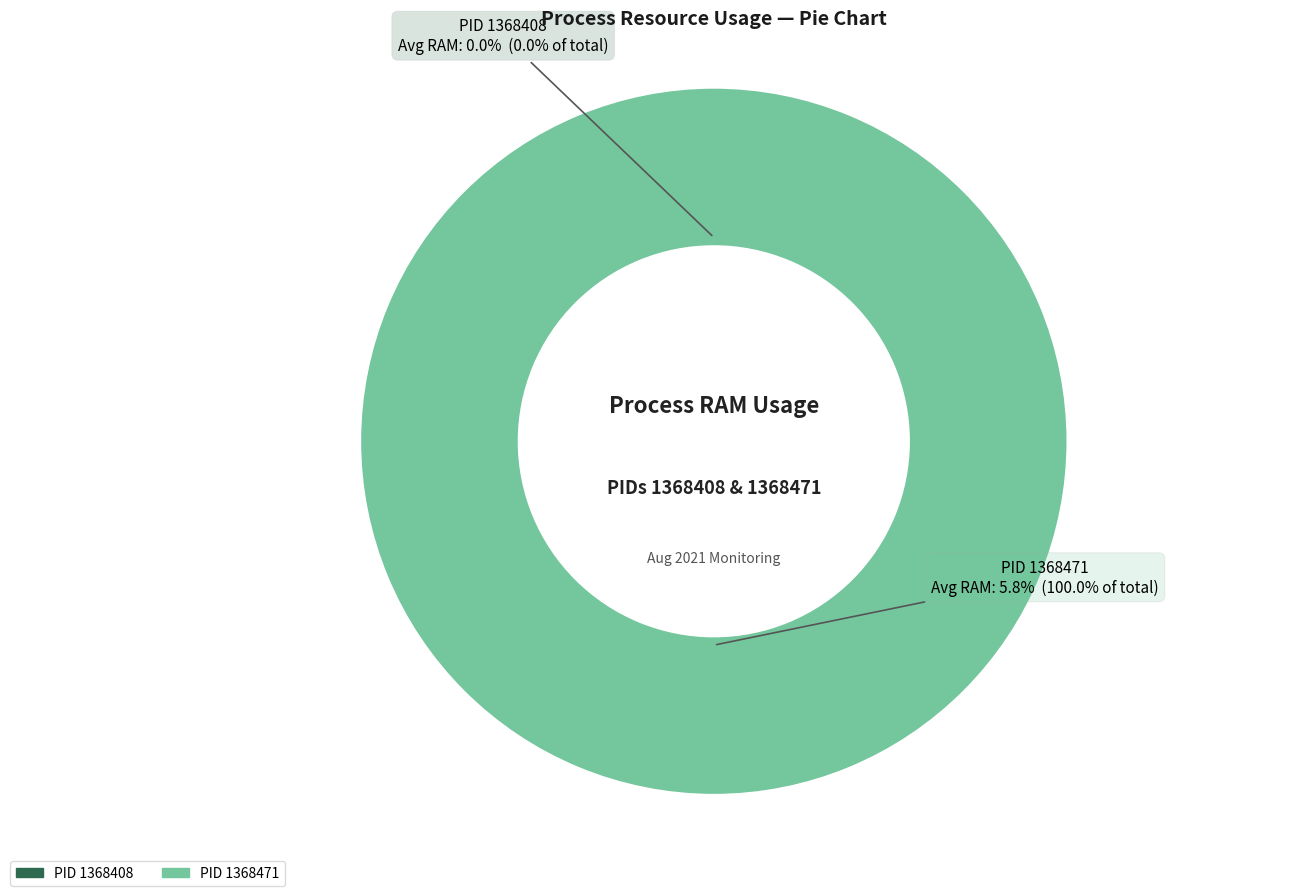

How much of the chart is everything except PID 1368408?

100.0%